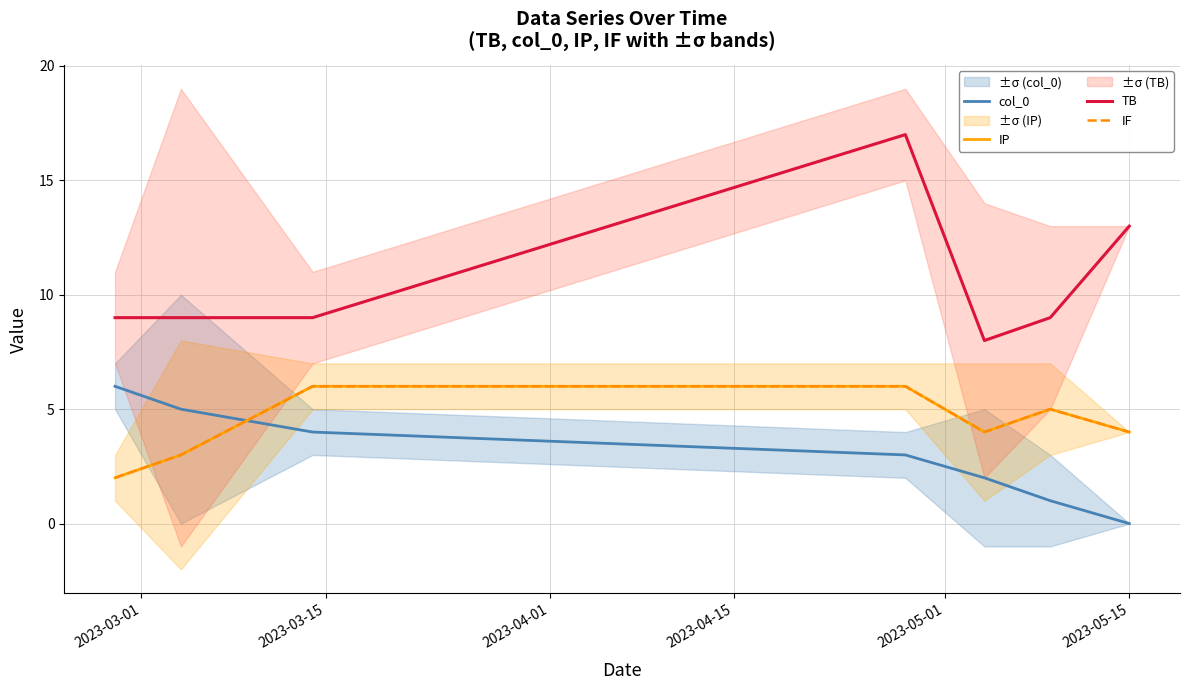

Does the chart display data point markers on the line(s)?

No